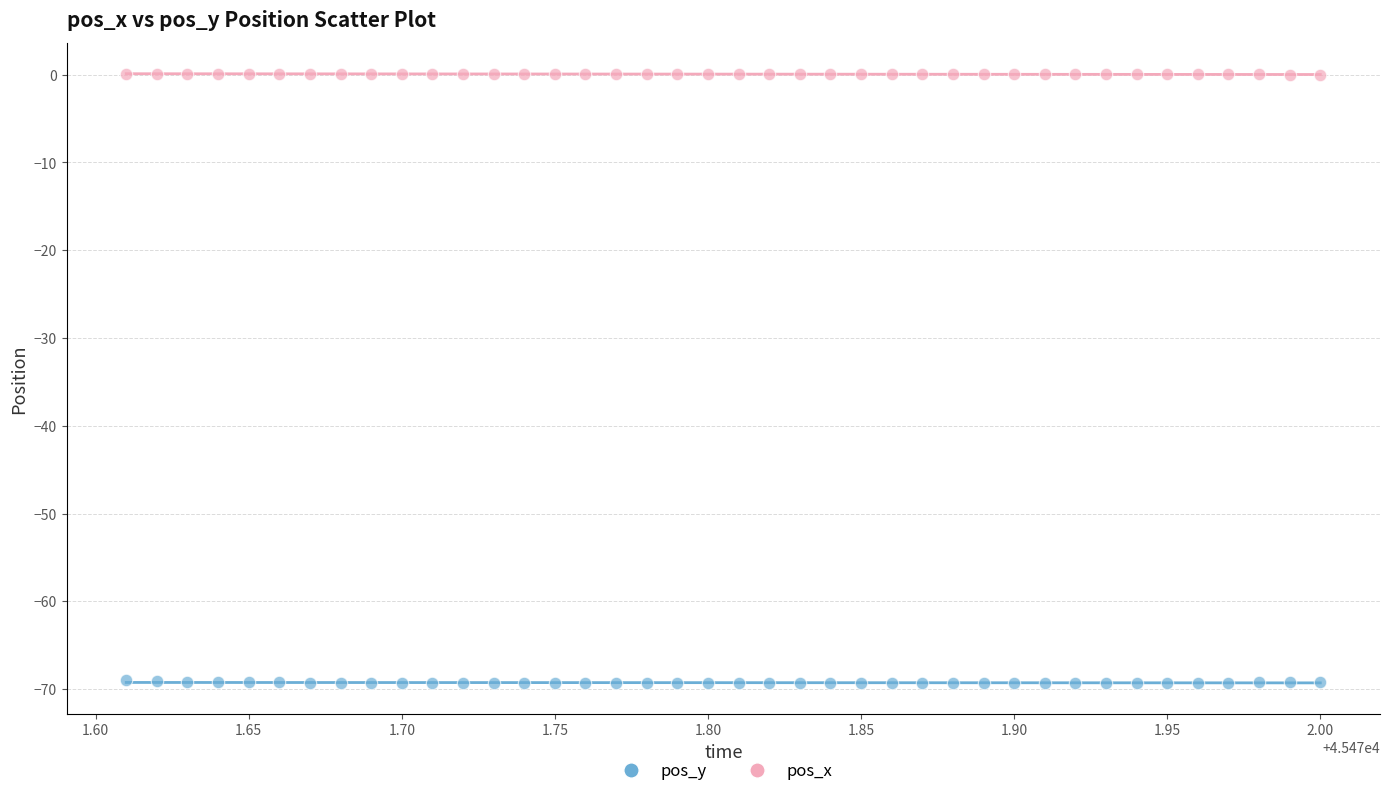

What is the X range (max minus min) for the scatter plot?

0.4